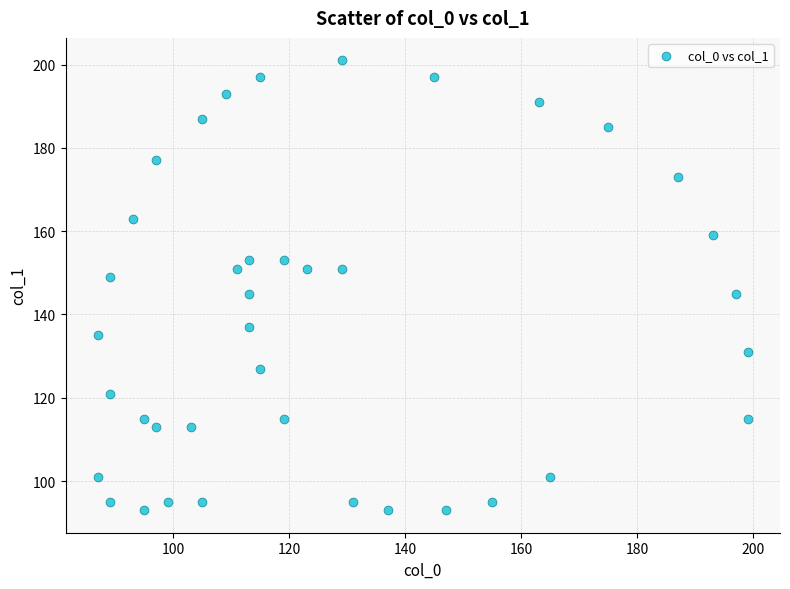

What is the range of X values (max minus min)?

112